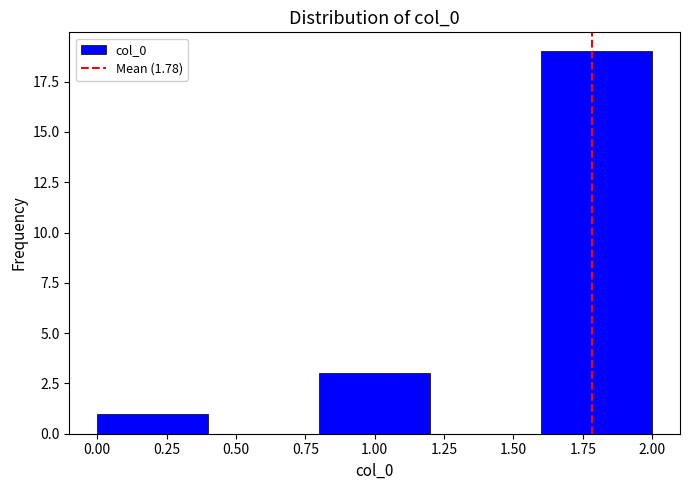

Which range on the x-axis has the tallest bar?

1.6 to 2.0